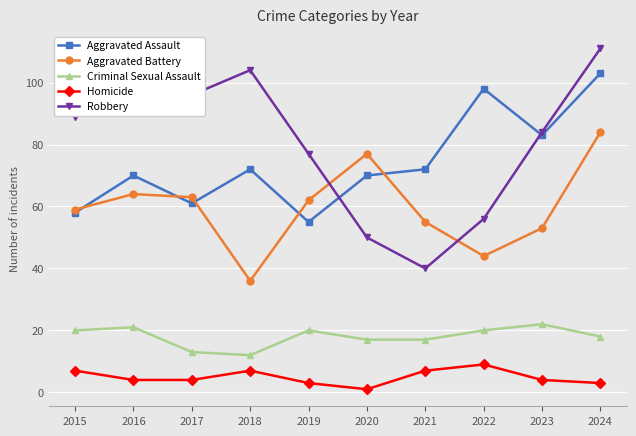

What is the total value across all series at 2015?

233